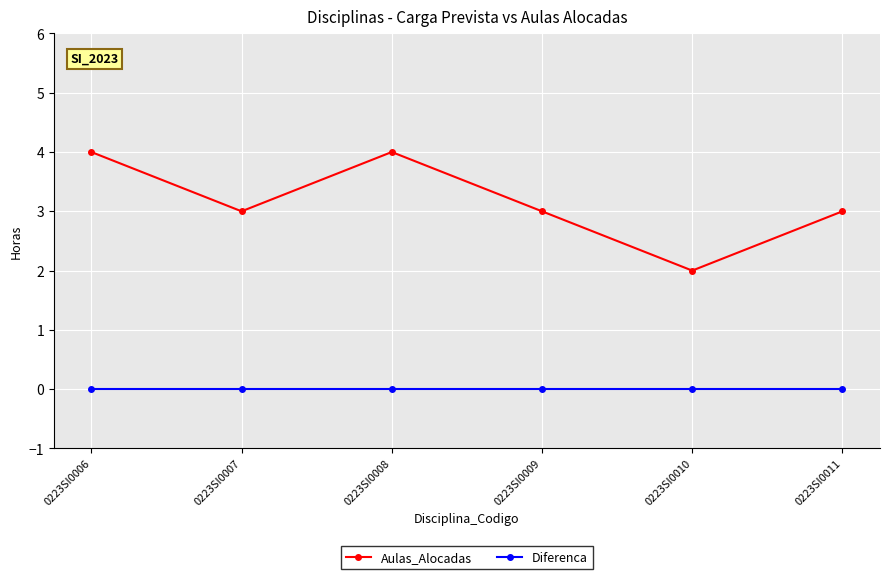

True or false: Aulas_Alocadas and Diferenca cross at least once.

False